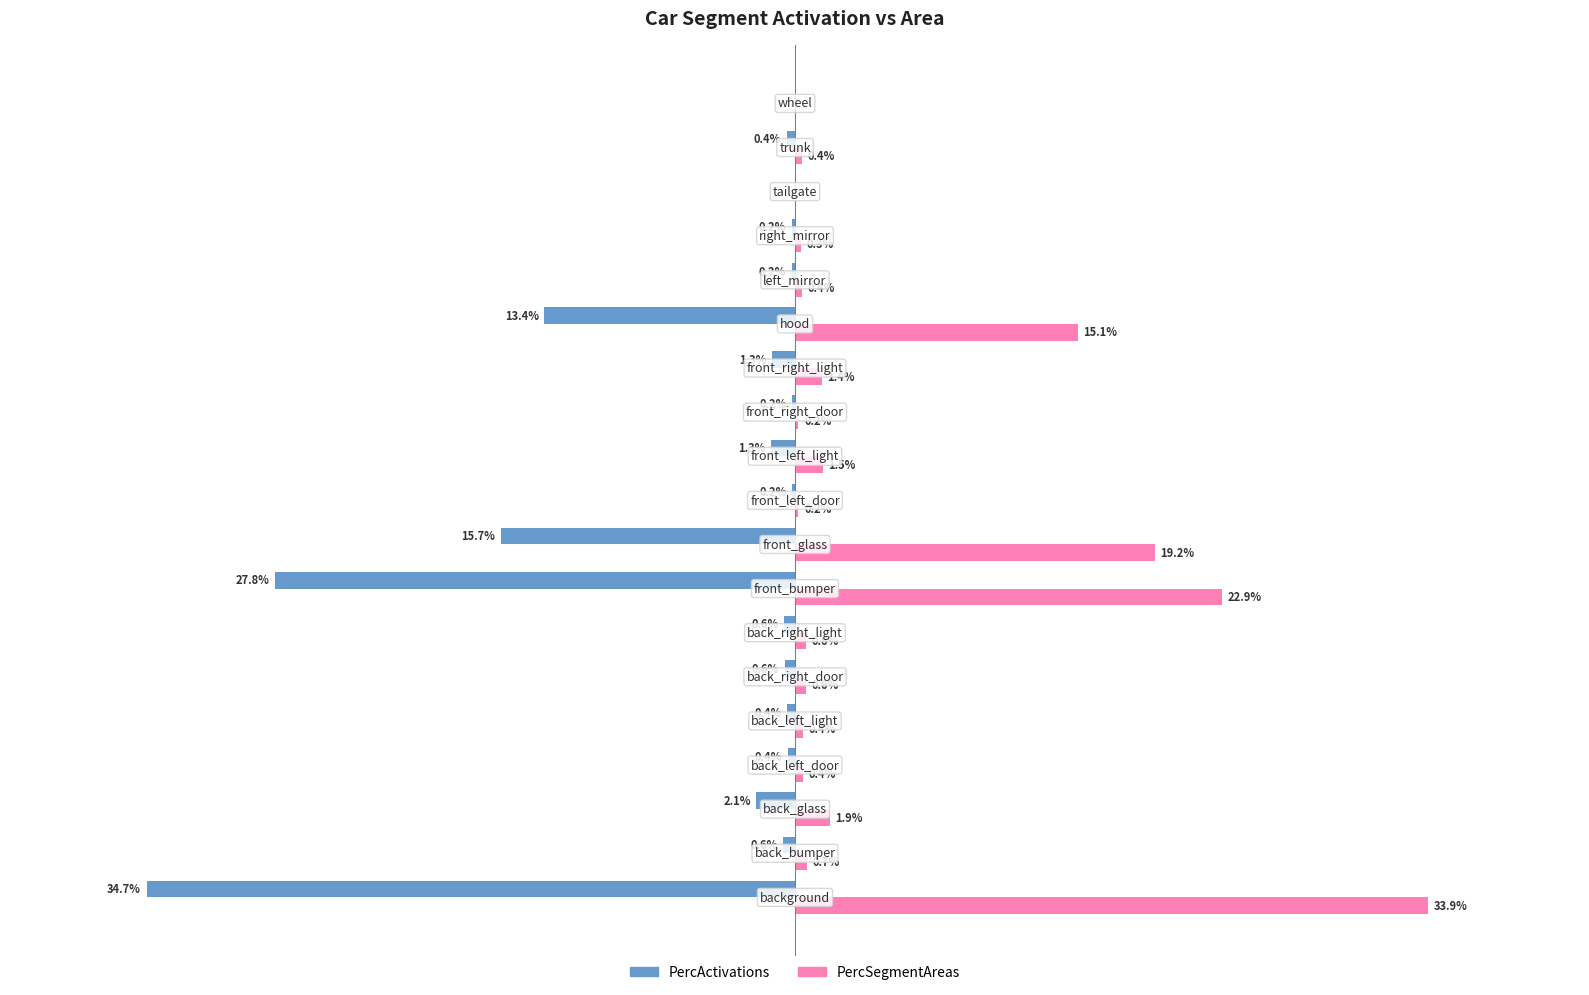

What are all the series names shown in the legend?

PercActivations, PercSegmentAreas